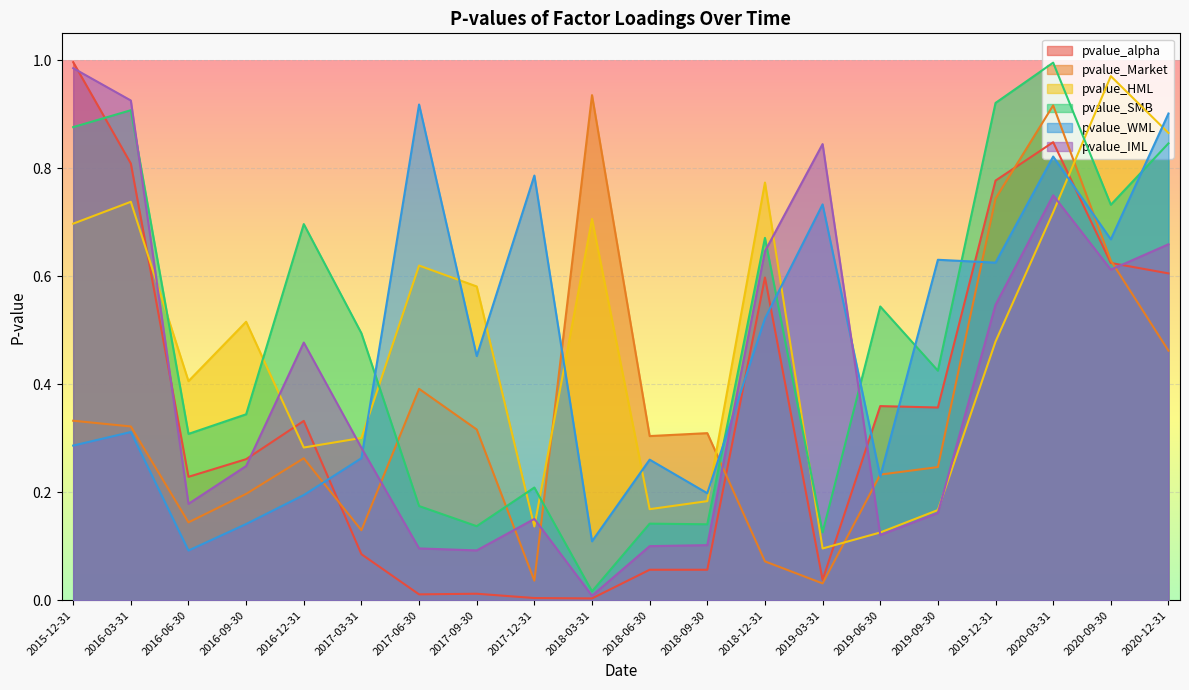

At which category is the sum across all series the highest?

2020-03-31